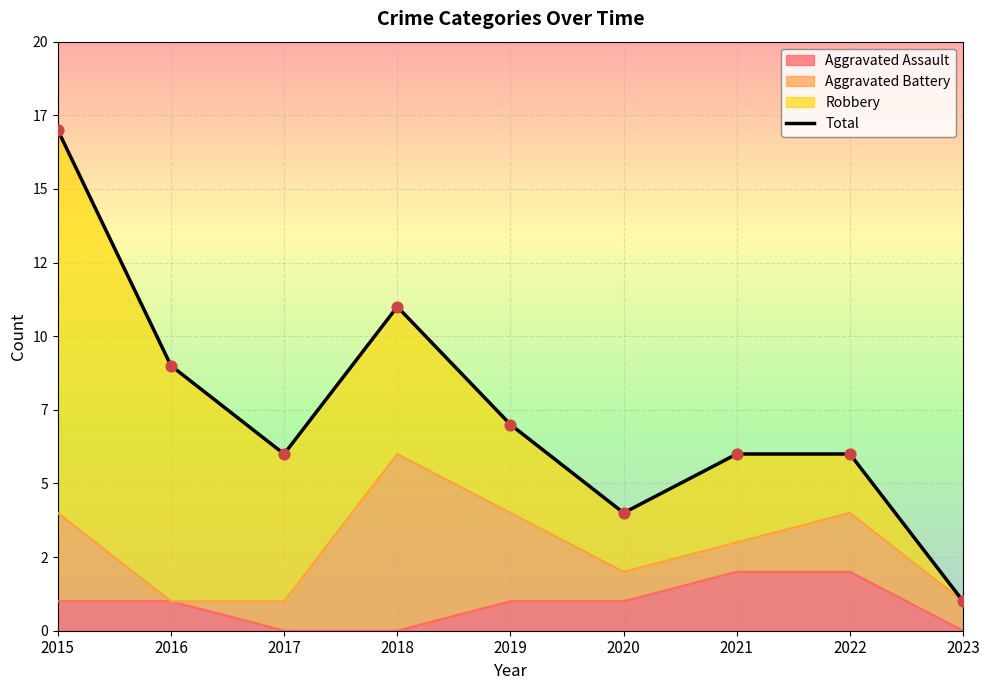

Which has a higher value, 2023 or 2019?

2019